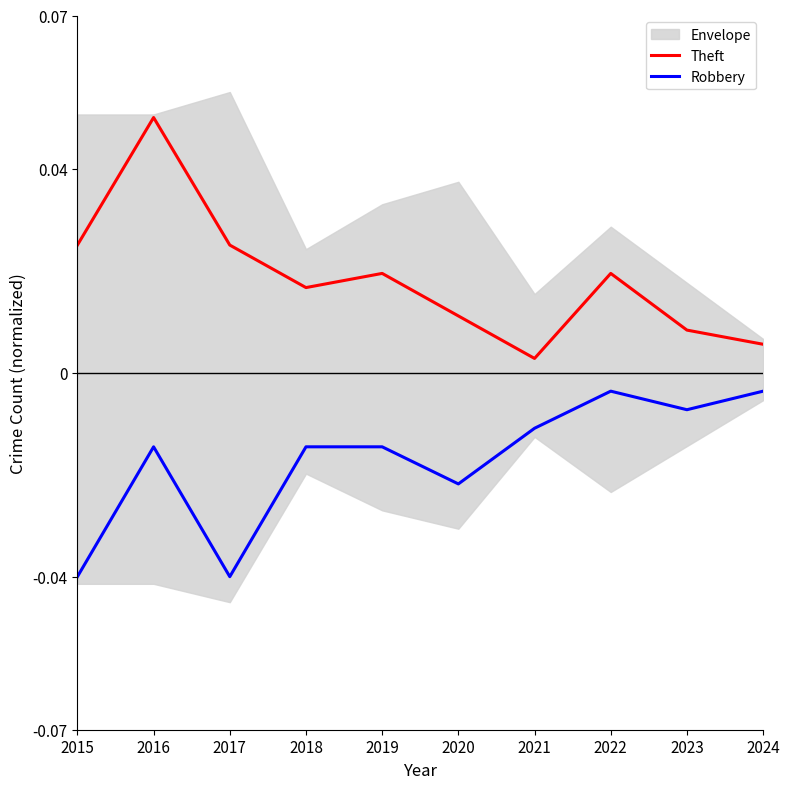

What is the sum of the Theft values at 2016 and 2018?

0.1